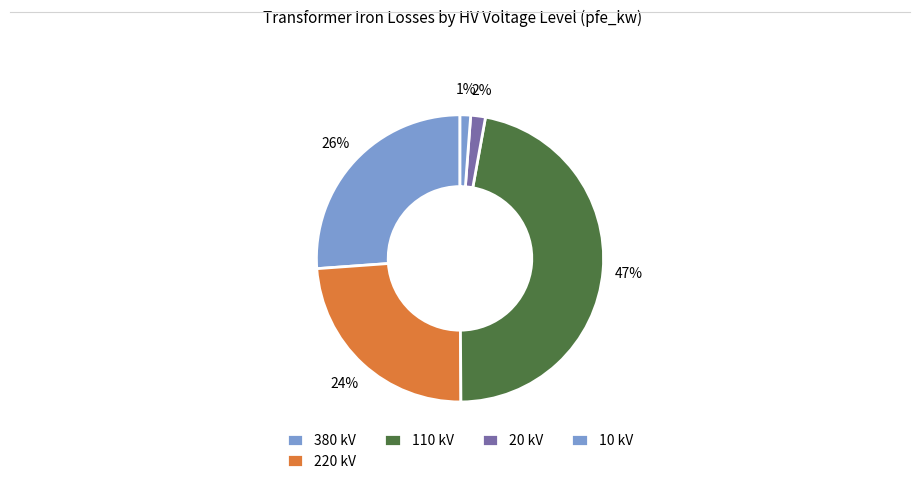

How many segments does this pie chart have?

5